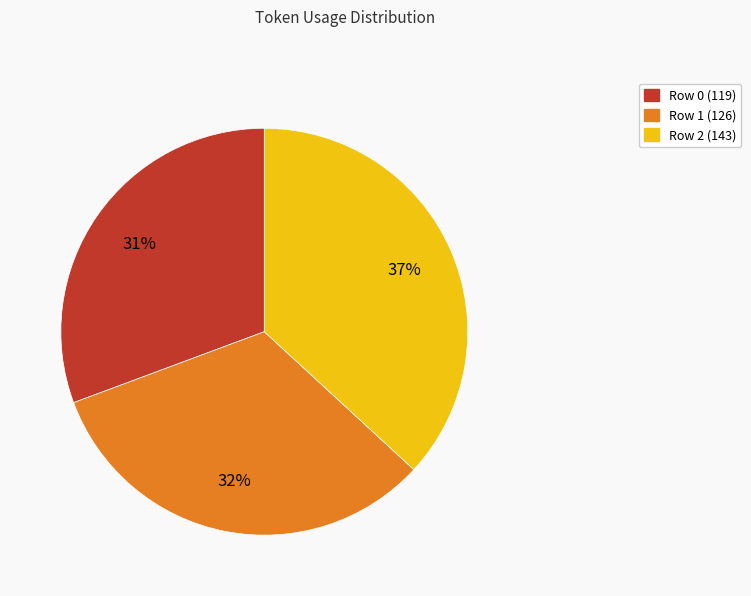

Combined, do Row 0 (119) and Row 1 (126) account for over 50%?

Yes